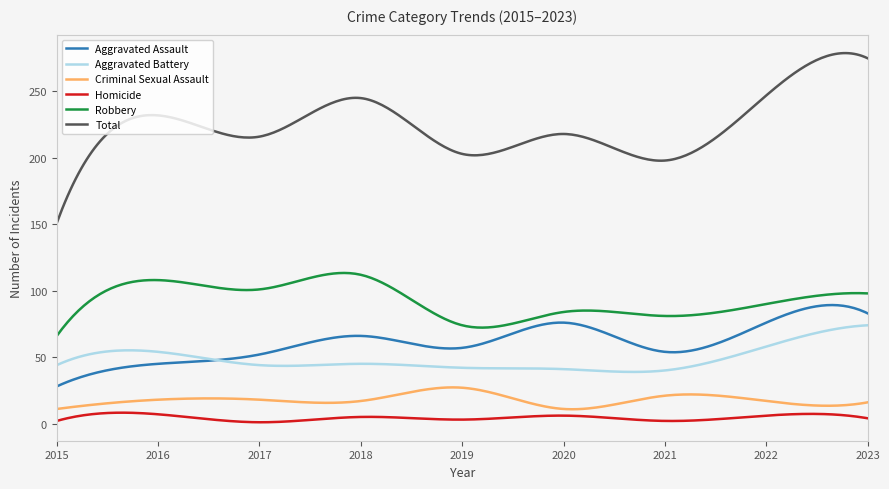

How many lines are shown in the chart?

6